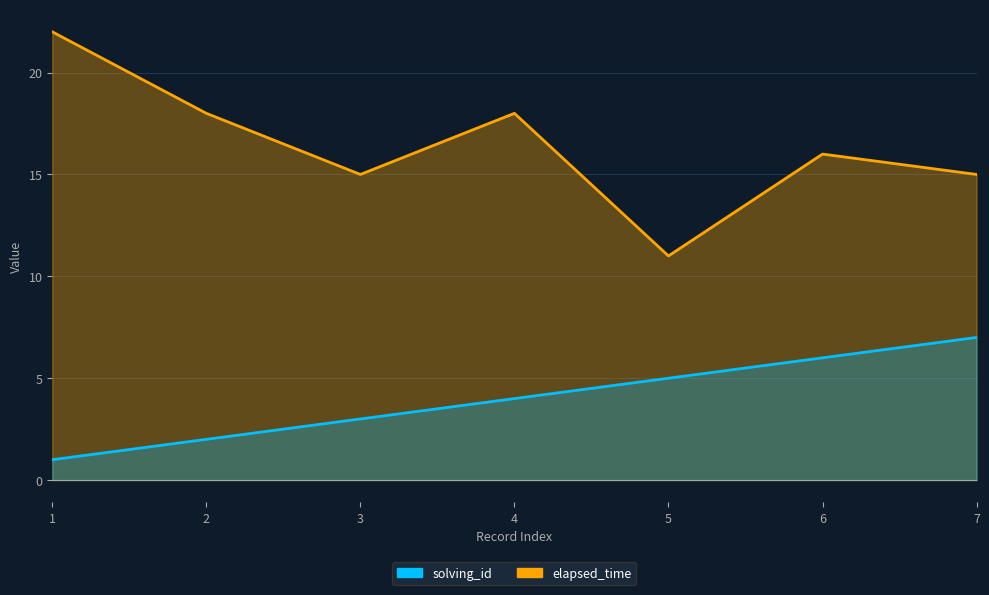

Which series has the largest total across all categories?

elapsed_time